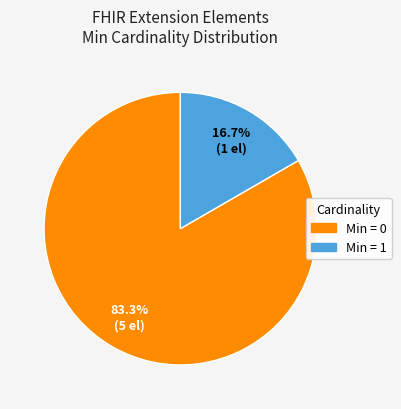

What is the ratio of the value at Min = 0 to the value at Min = 1?

5.0